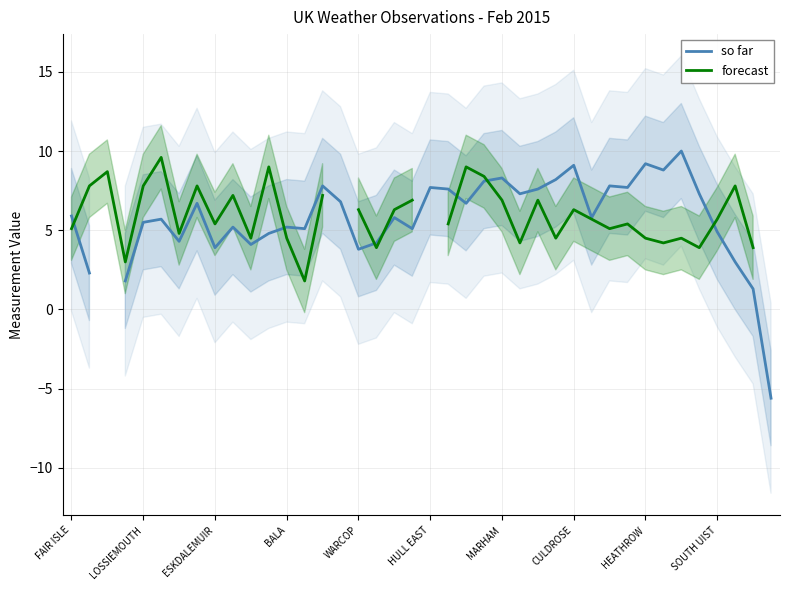

Rank the series by their average value, from highest to lowest.

so far, forecast